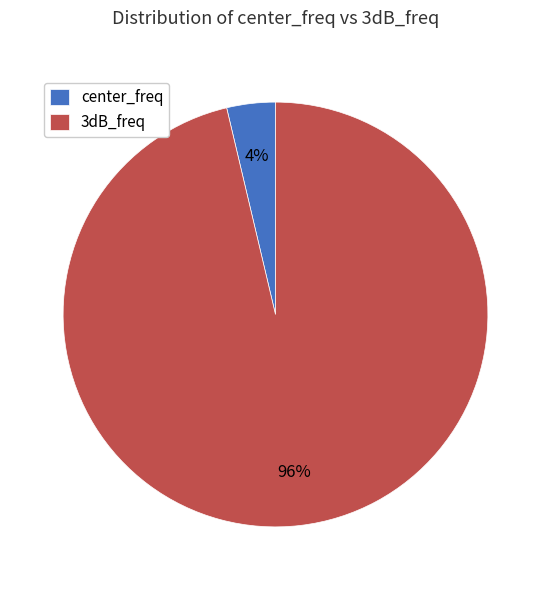

Which has a higher value, 3dB_freq or center_freq?

3dB_freq